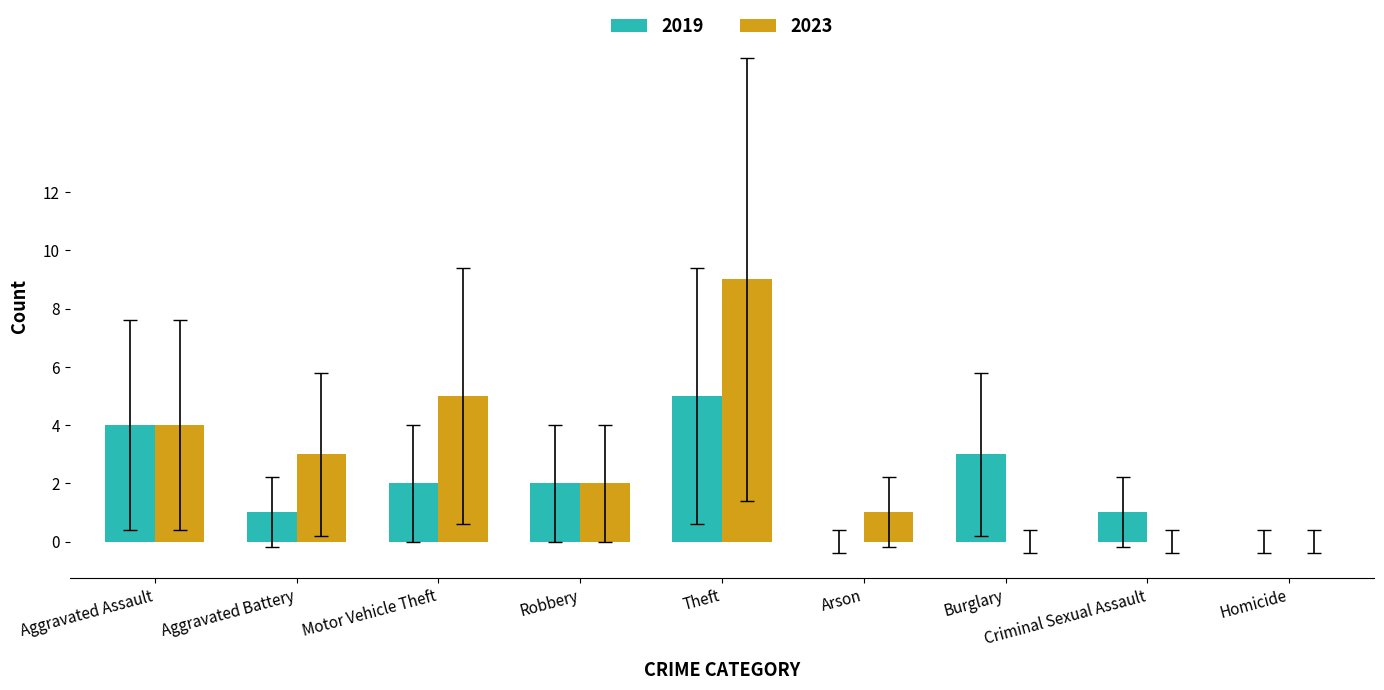

What is the sum of the 2019 values at Theft and Motor Vehicle Theft?

7